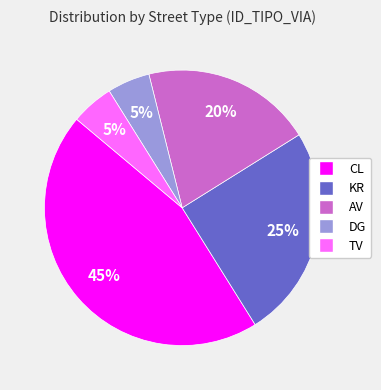

Between CL and KR, which is larger?

CL